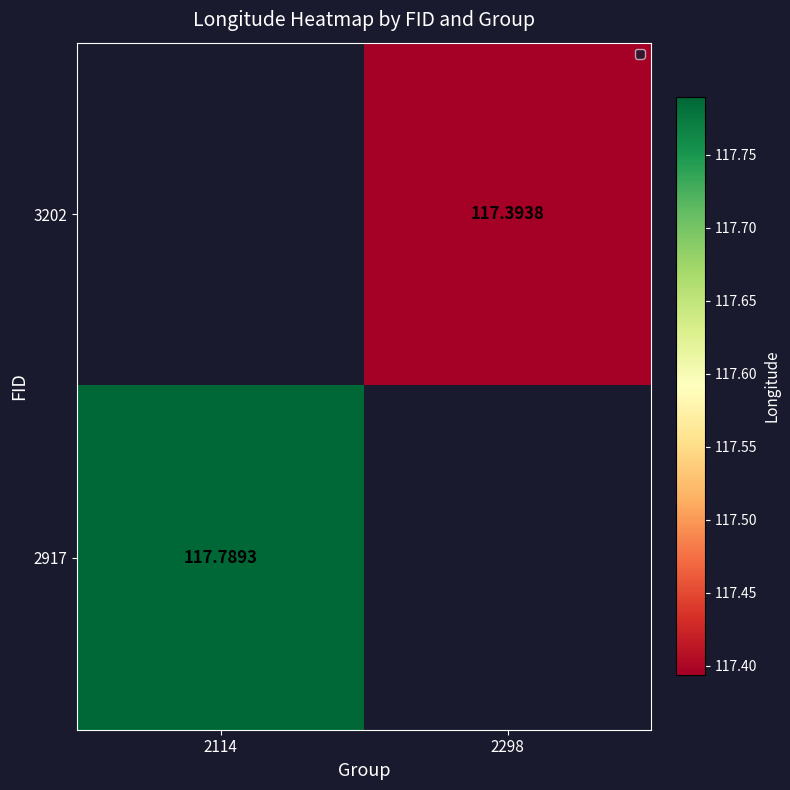

What is the greatest value displayed?

117.8